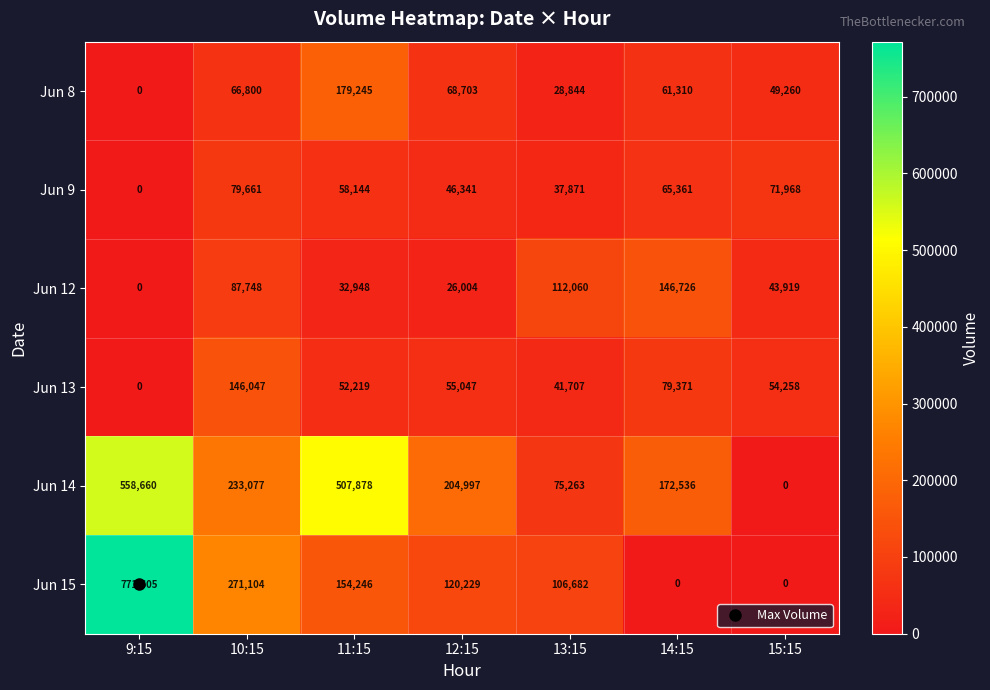

How many series are shown in this chart?

6